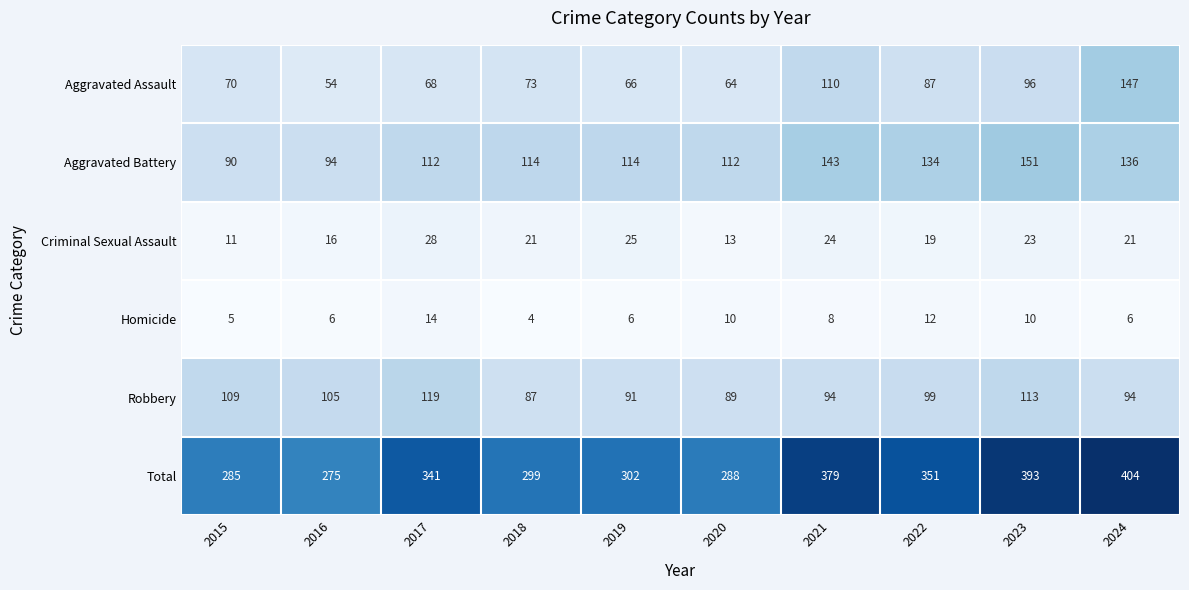

What is the difference between the maximum and minimum values in the Homicide series?

10